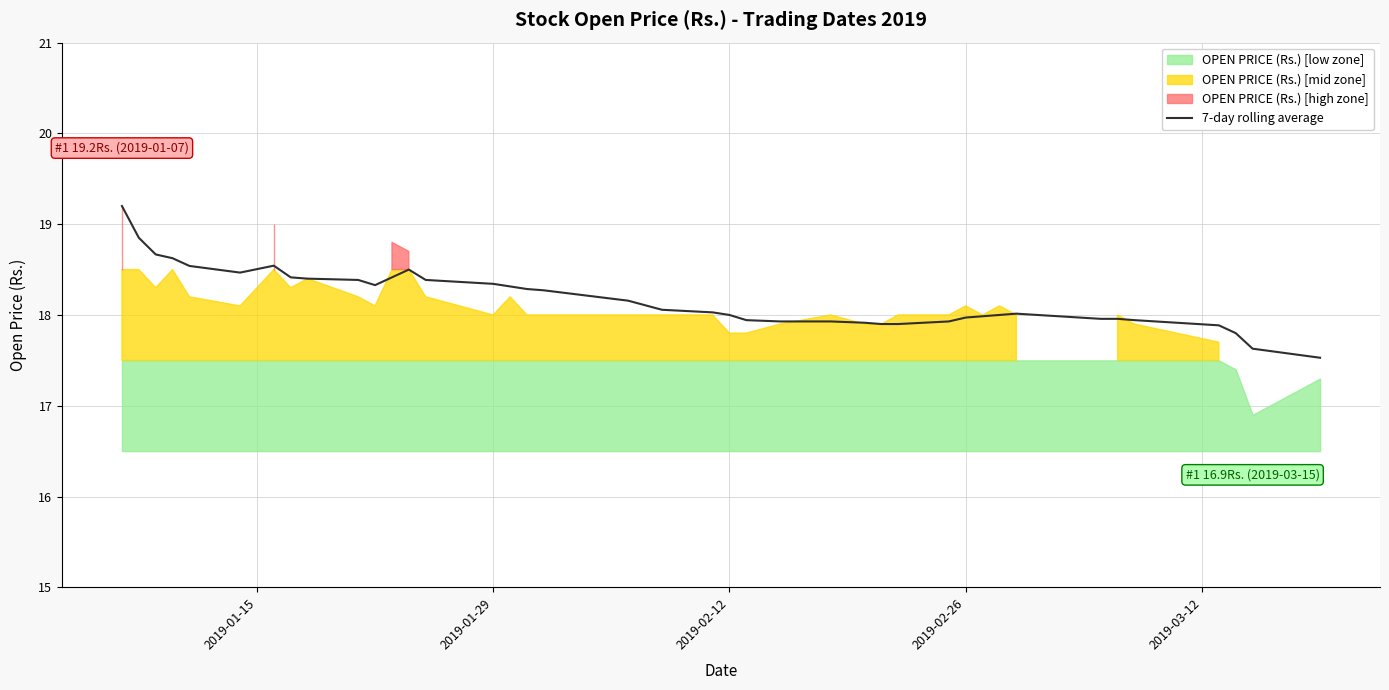

What is the greatest value displayed?

19.2